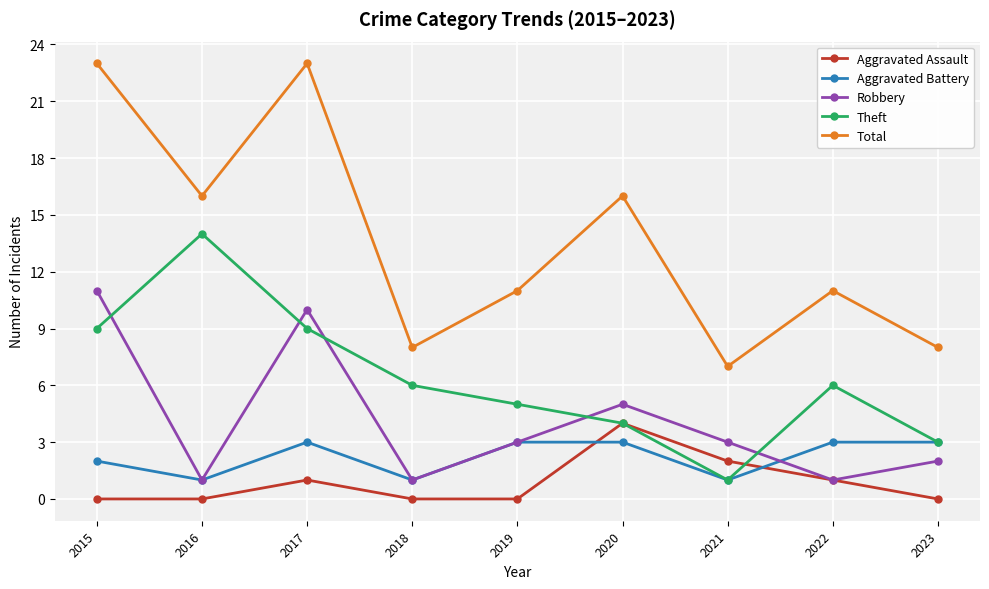

Reading right to left, what are all the values shown in this chart?

Aggravated Assault: 0	1	2	4	0	0	1	0	0
Aggravated Battery: 3	3	1	3	3	1	3	1	2
Robbery: 2	1	3	5	3	1	10	1	11
Theft: 3	6	1	4	5	6	9	14	9
Total: 8	11	7	16	11	8	23	16	23